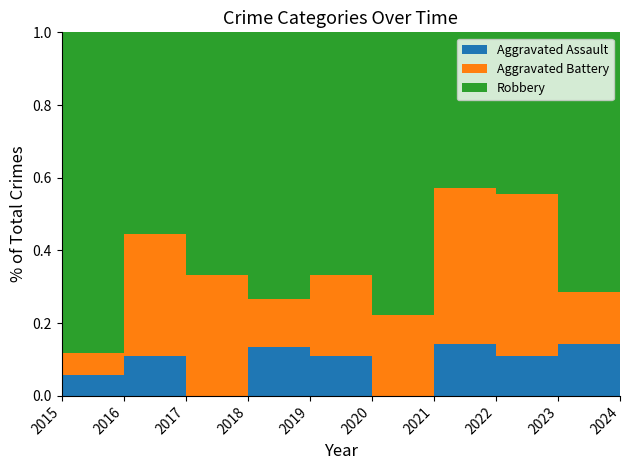

Reading right to left, list all the values displayed in this chart.

Aggravated Assault: 2024=1	2023=1	2022=1	2021=1	2020=0	2019=1	2018=2	2017=0	2016=1	2015=1
Aggravated Battery: 2024=2	2023=1	2022=4	2021=3	2020=2	2019=2	2018=2	2017=3	2016=3	2015=1
Robbery: 2024=5	2023=5	2022=4	2021=3	2020=7	2019=6	2018=11	2017=6	2016=5	2015=15